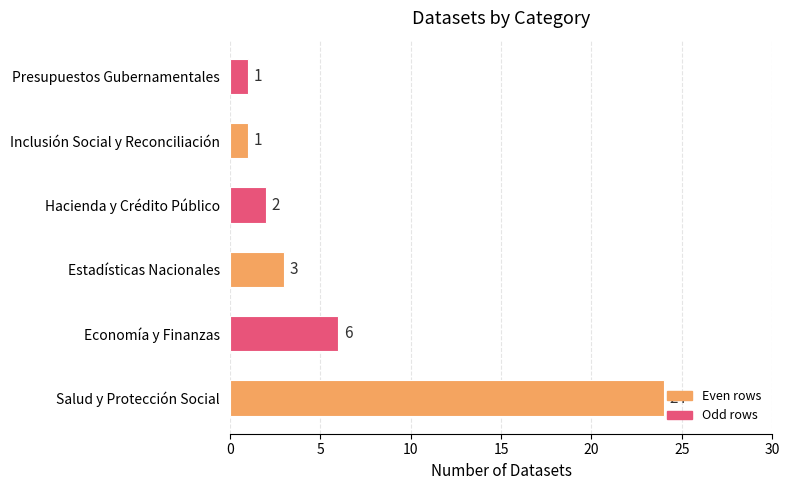

What is the ratio of the value at Economía y Finanzas to the value at Presupuestos Gubernamentales?

6.0